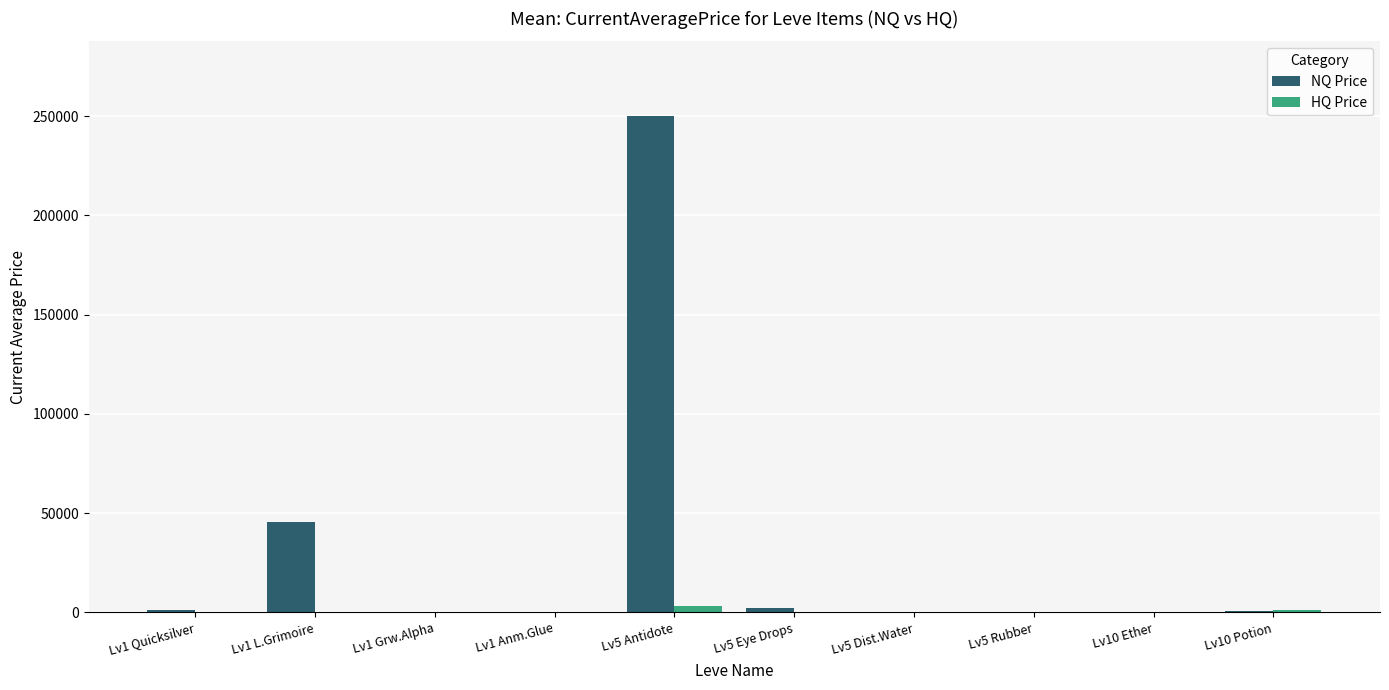

Which series has the largest total across all categories?

NQ Price